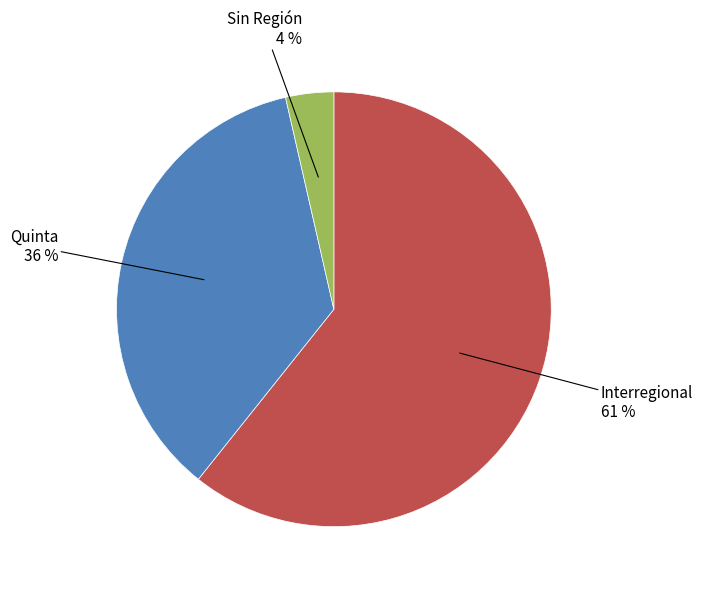

To the nearest percent, what is the average slice percentage?

33%